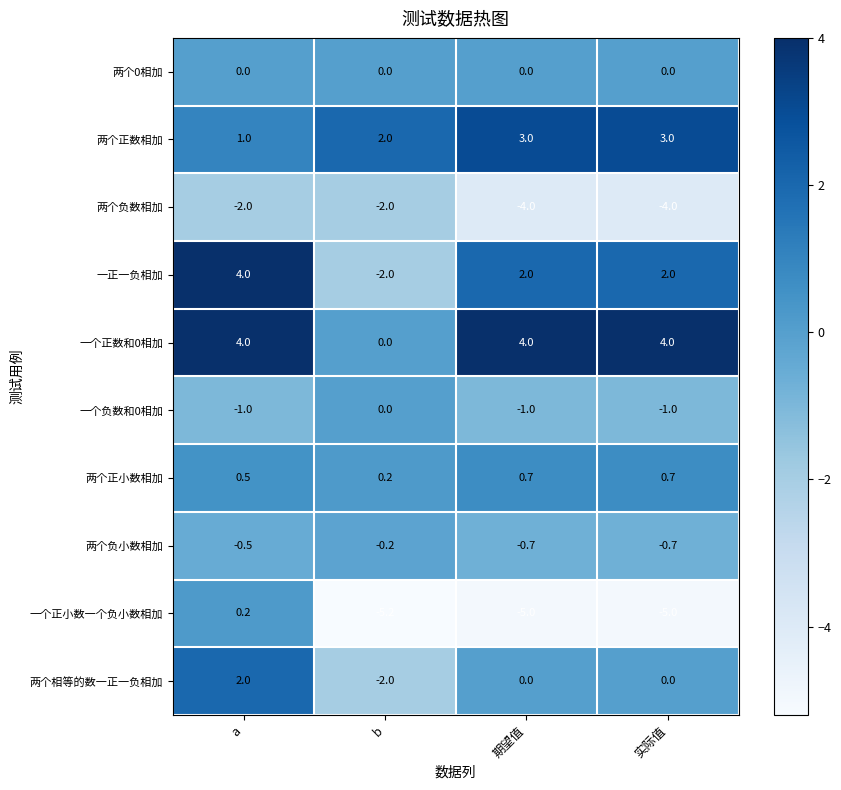

Which series has the widest spread of values?

一正一负相加